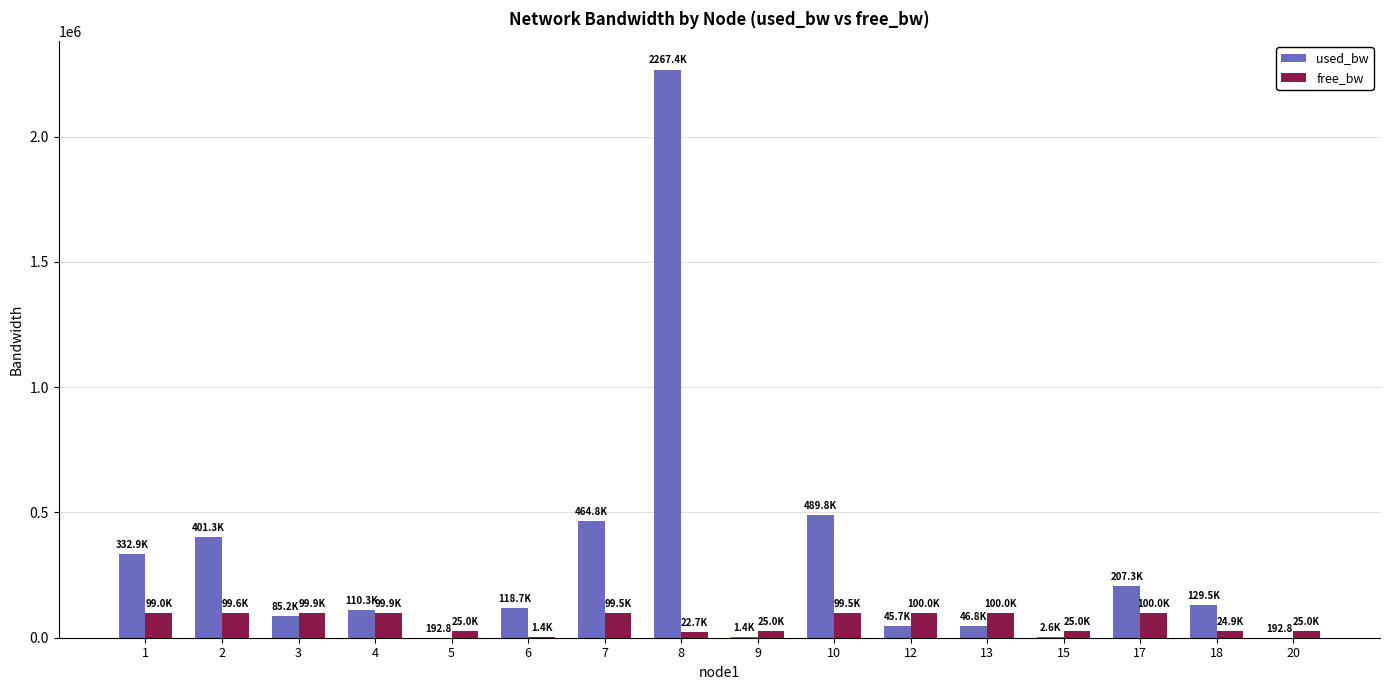

True or false: used_bw has a value of 105693.5 at 7.

False